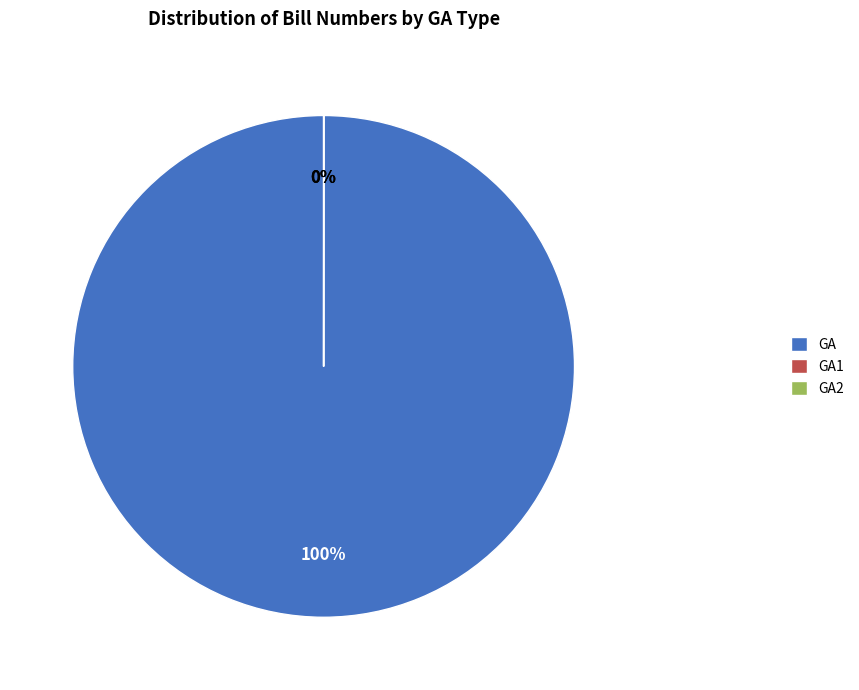

Rank the categories by value from highest to lowest.

GA, GA1, GA2